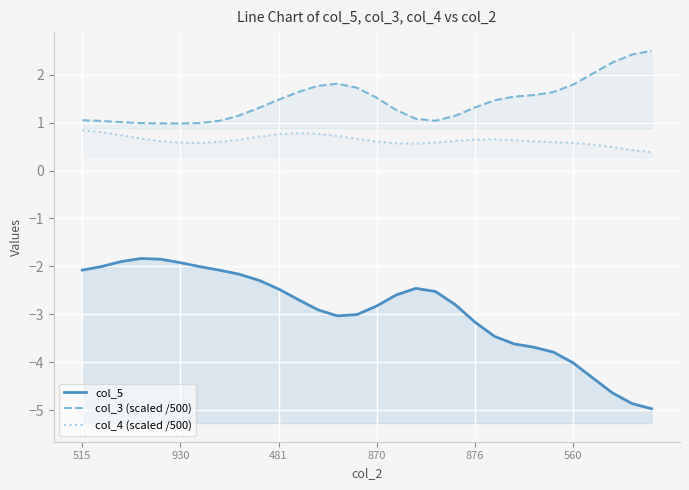

At which label does col_5 first exceed -2?

930